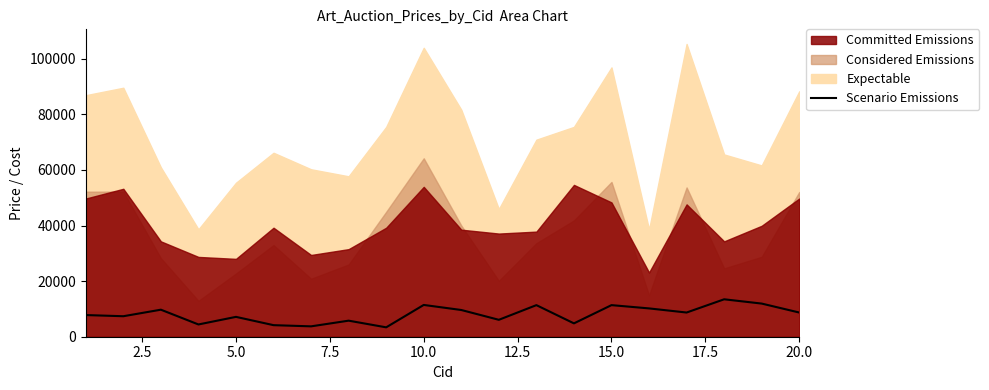

How many categories are shown in the chart?

20